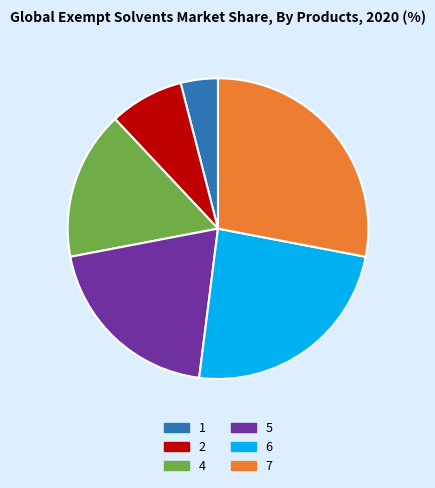

Does 4 account for over 50% of the chart?

No